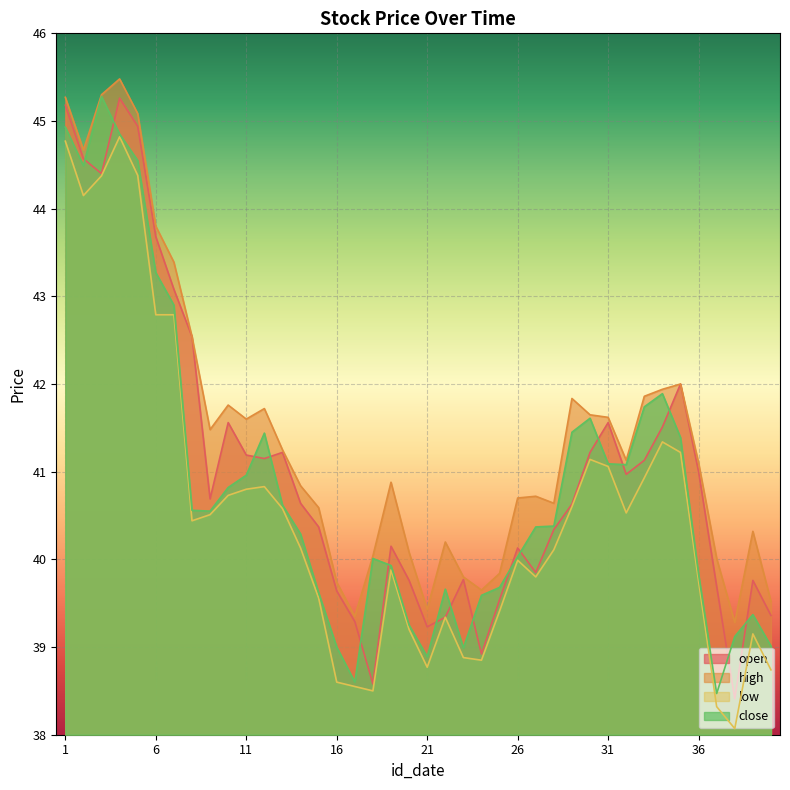

True or false: close and open intersect in this chart.

True